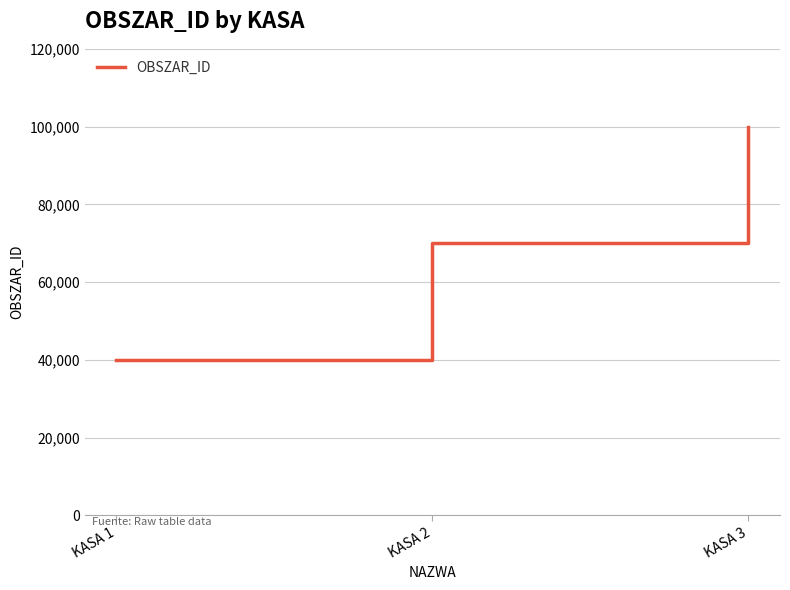

List the labels in order of value, largest first.

KASA 3, KASA 2, KASA 1